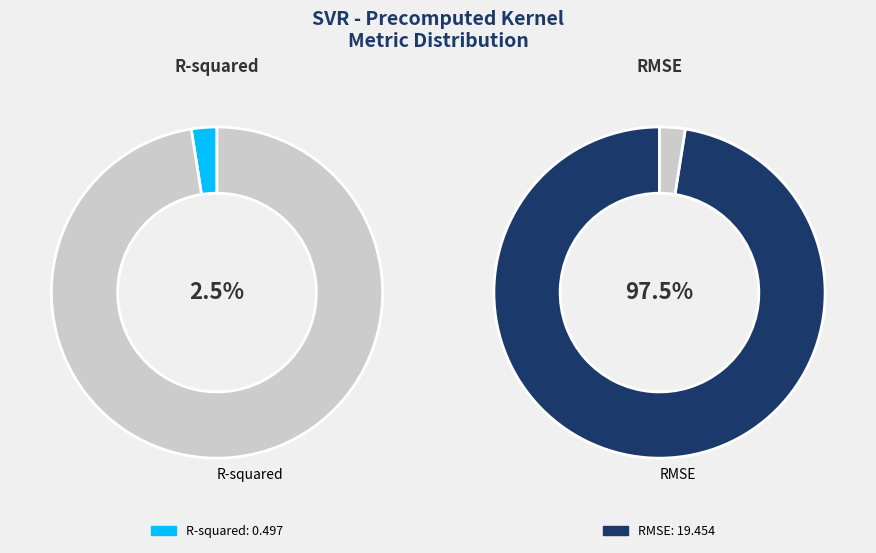

What is the smallest slice in the pie chart?

R-squared